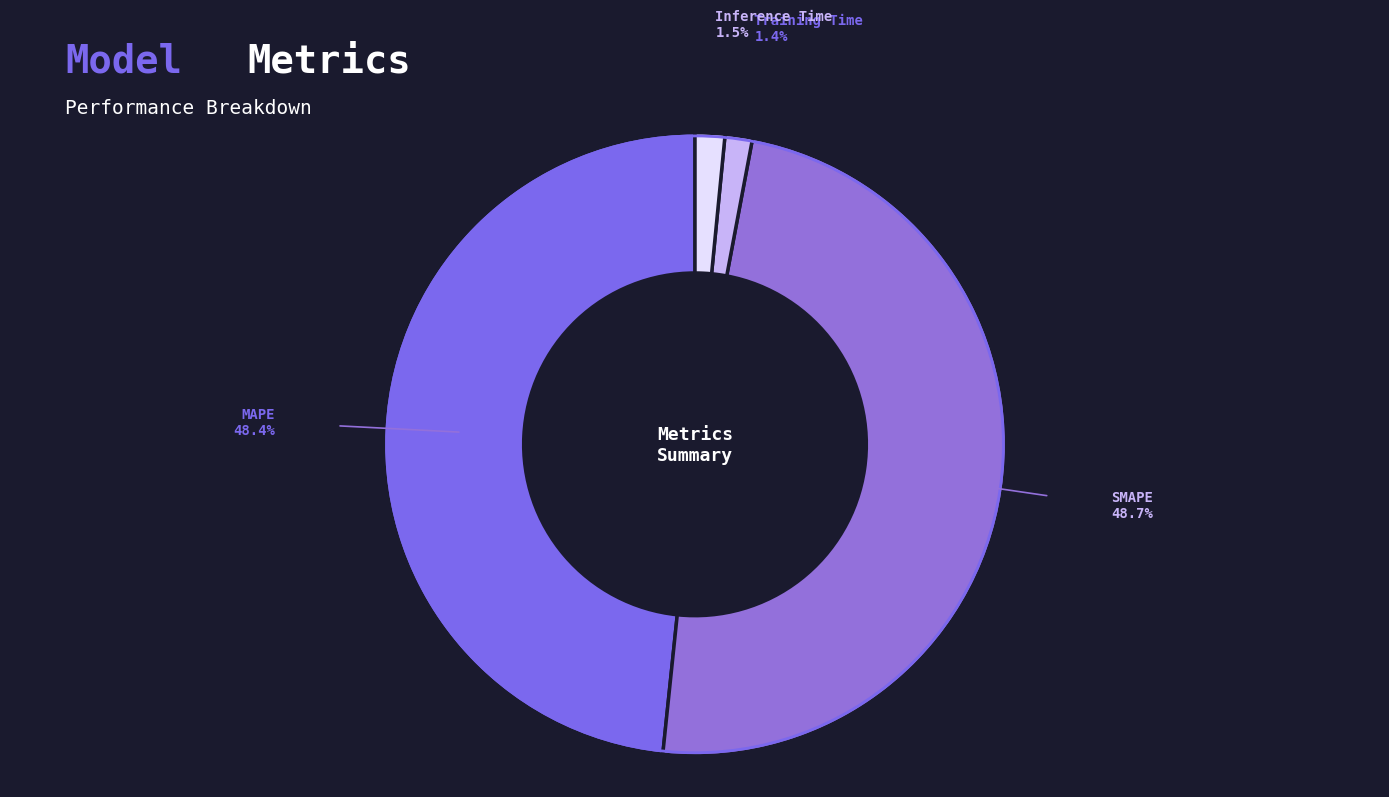

How many segments does this pie chart have?

4